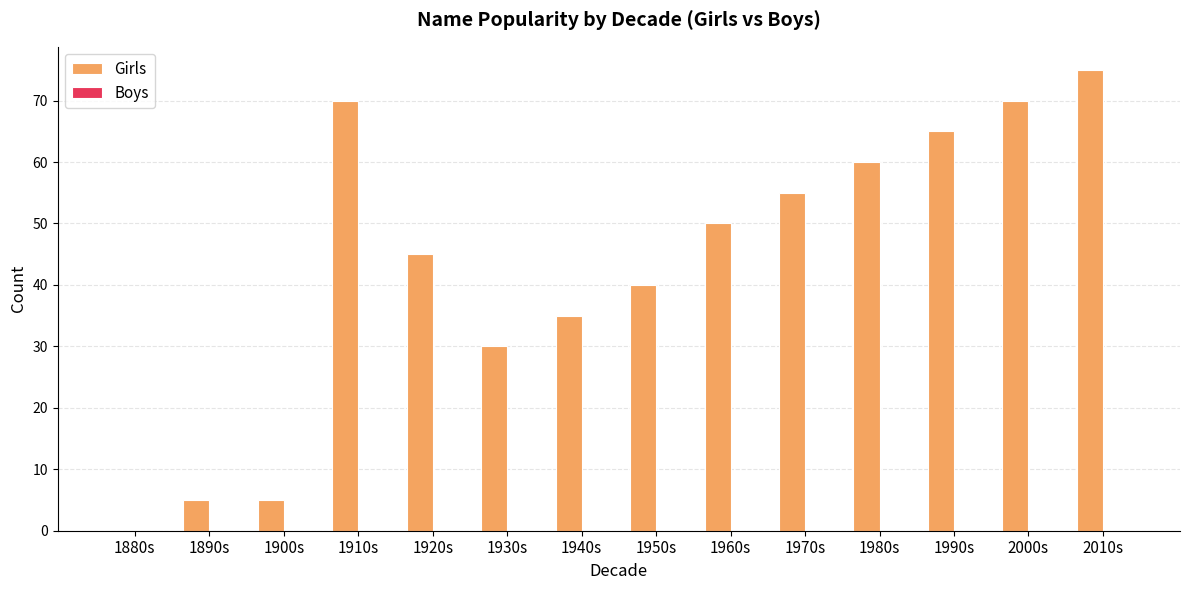

Reading left to right, list all the values displayed in this chart.

1880s=0	1890s=5	1900s=5	1910s=70	1920s=45	1930s=30	1940s=35	1950s=40	1960s=50	1970s=55	1980s=60	1990s=65	2000s=70	2010s=75